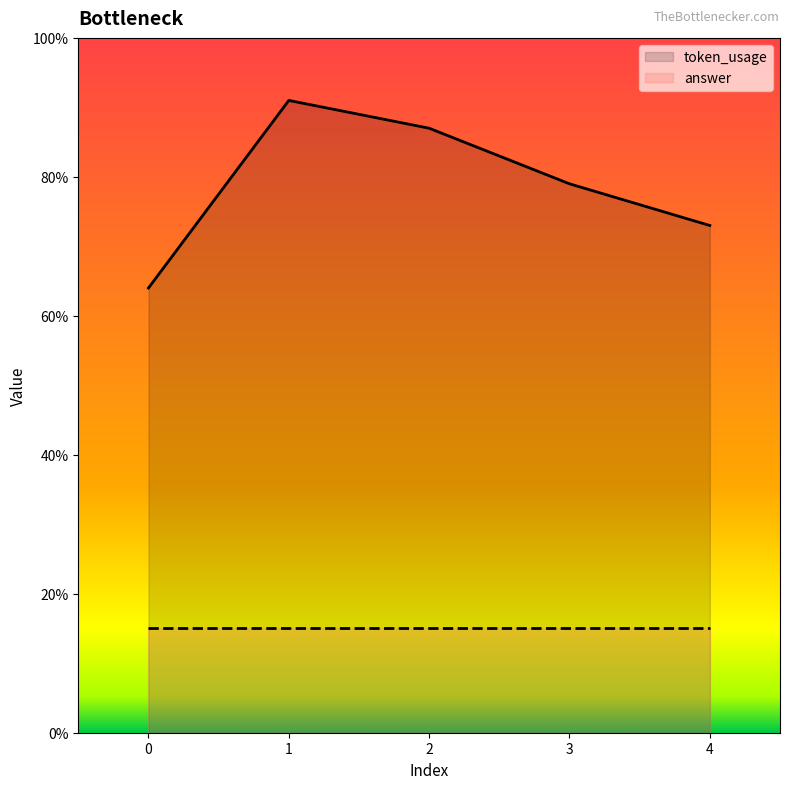

What value does the data have at 0?

64